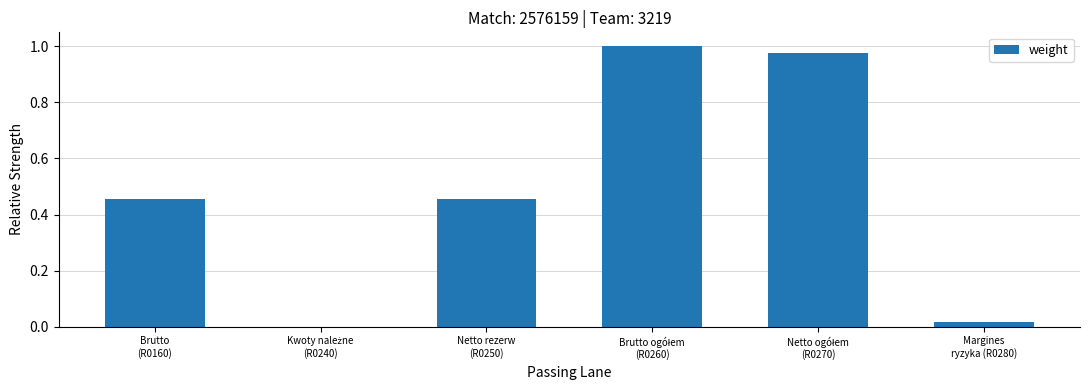

What is the sum of all values?

2.9